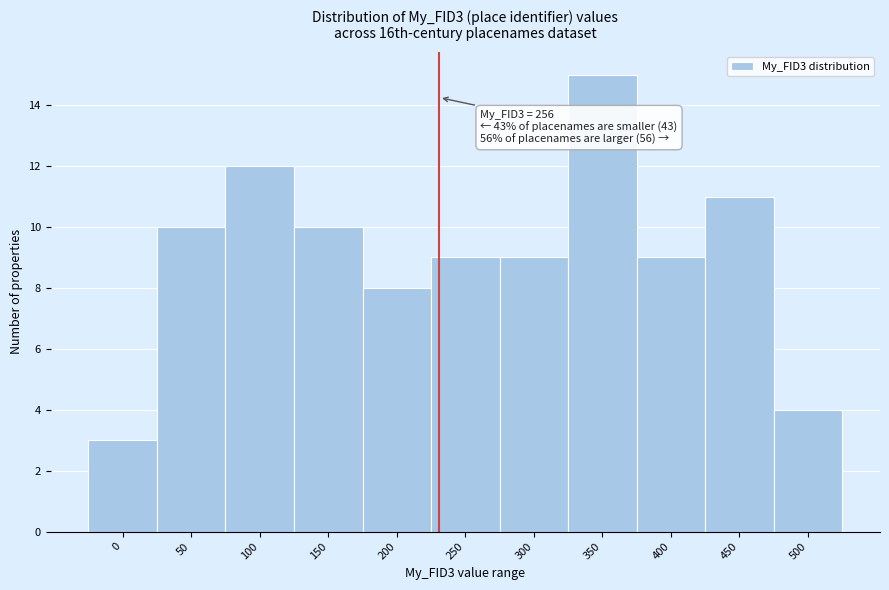

Reading left to right, transcribe all the data shown in this chart.

0=3	50=10	100=12	150=10	200=8	250=9	300=9	350=15	400=9	450=11	500=4